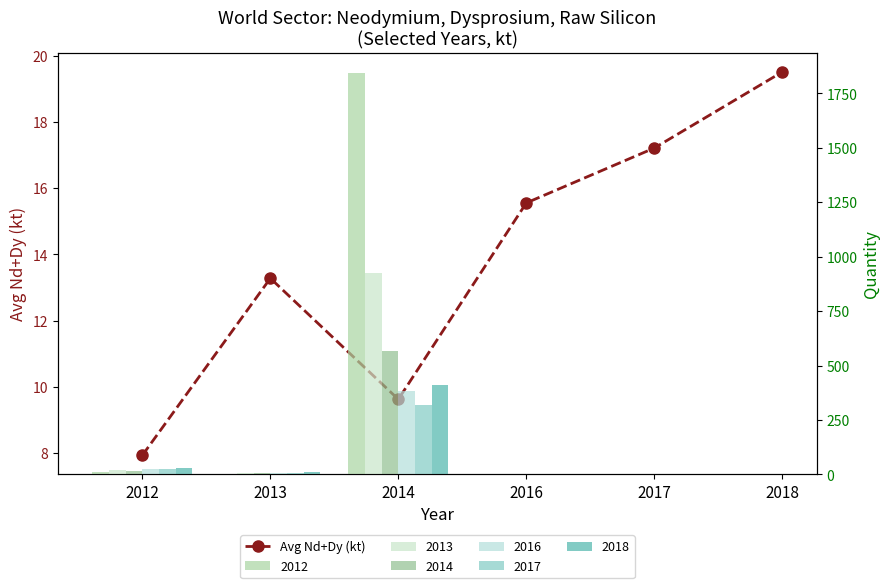

Does the chart contain stacked bars?

No